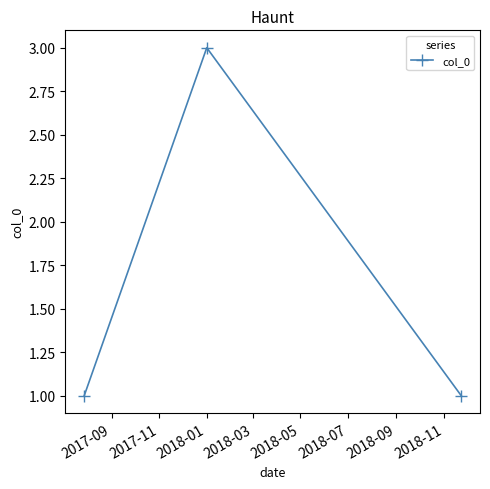

What is the difference between the maximum and minimum values?

2